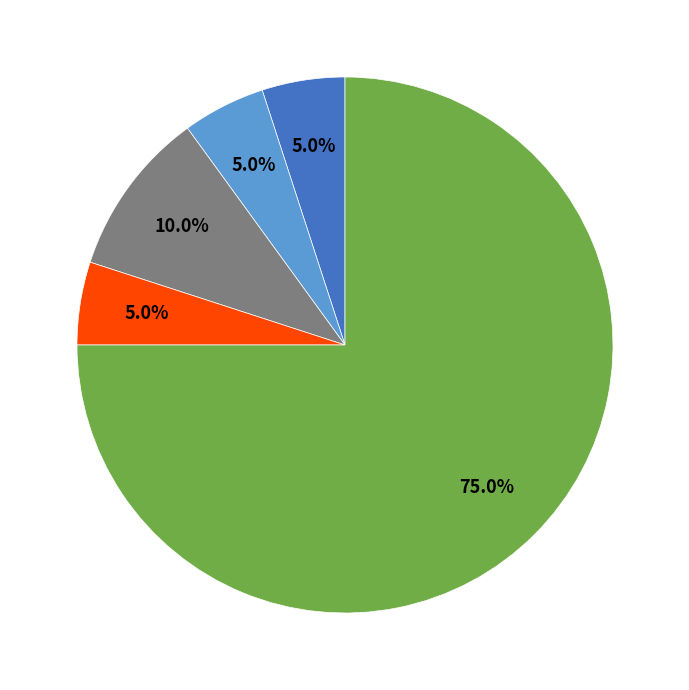

Is there any slice that represents more than half of the pie?

Yes